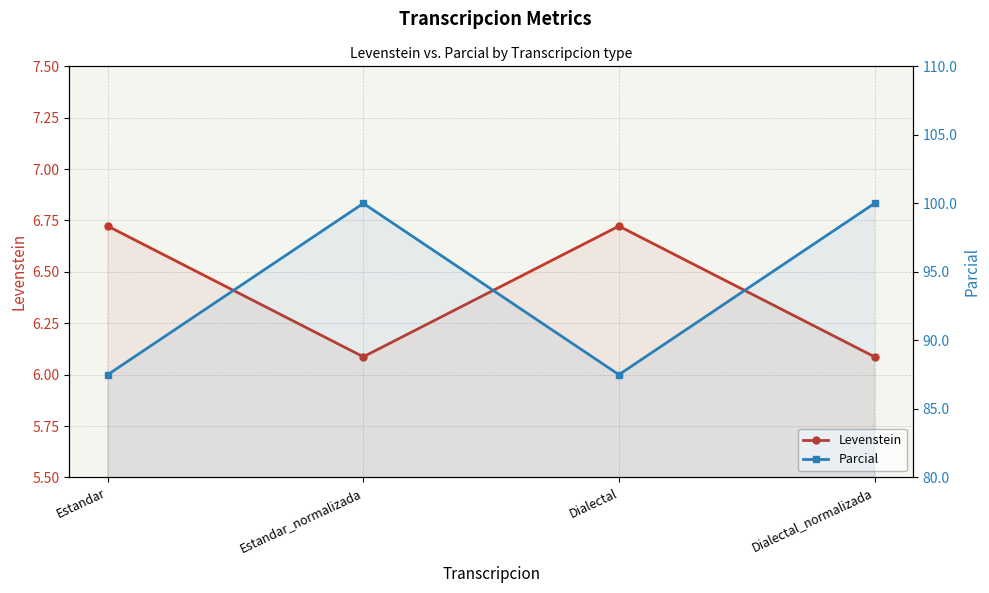

Reading right to left, transcribe all the data shown in this chart.

Levenstein: Dialectal_normalizada=6.1	Dialectal=6.7	Estandar_normalizada=6.1	Estandar=6.7
Parcial: Dialectal_normalizada=100.0	Dialectal=87.5	Estandar_normalizada=100.0	Estandar=87.5